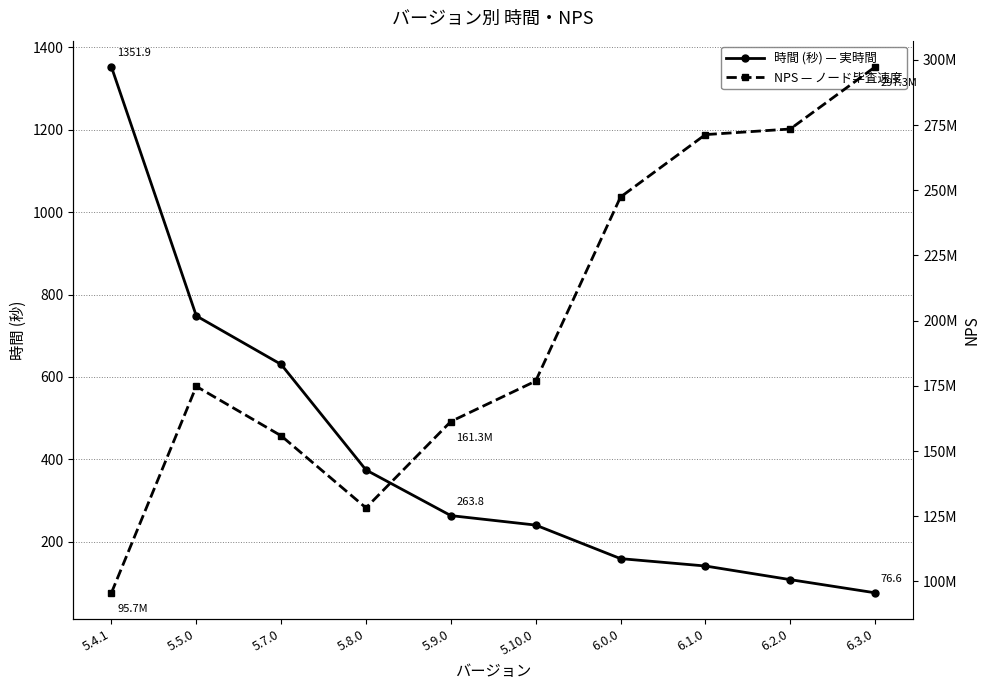

How many values in the NPS series are below 176829434?

5